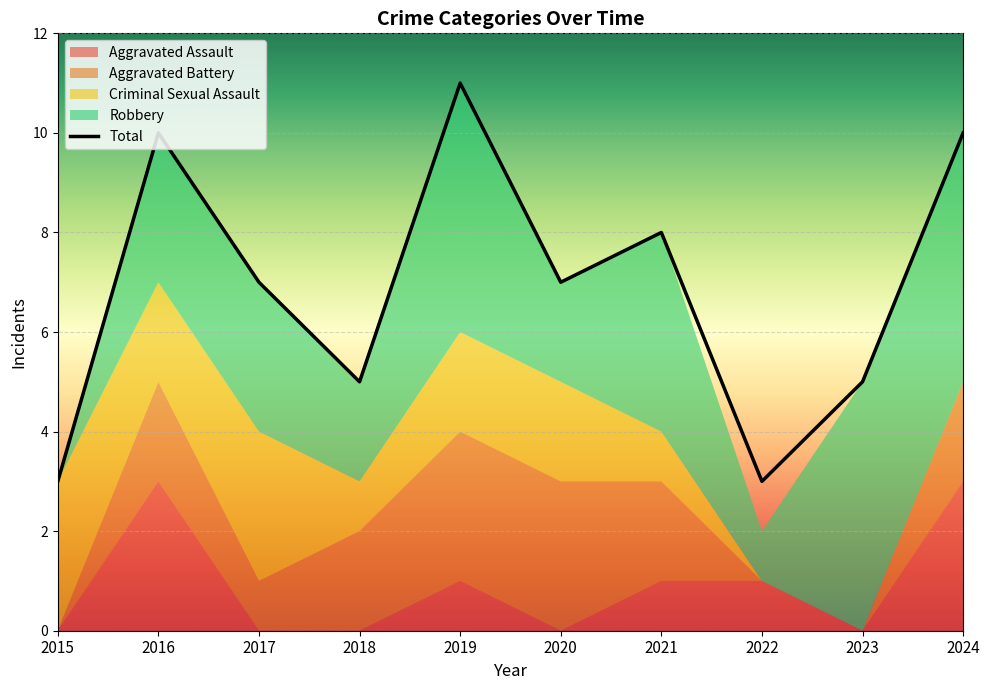

At which label does the data first exceed 7?

2016